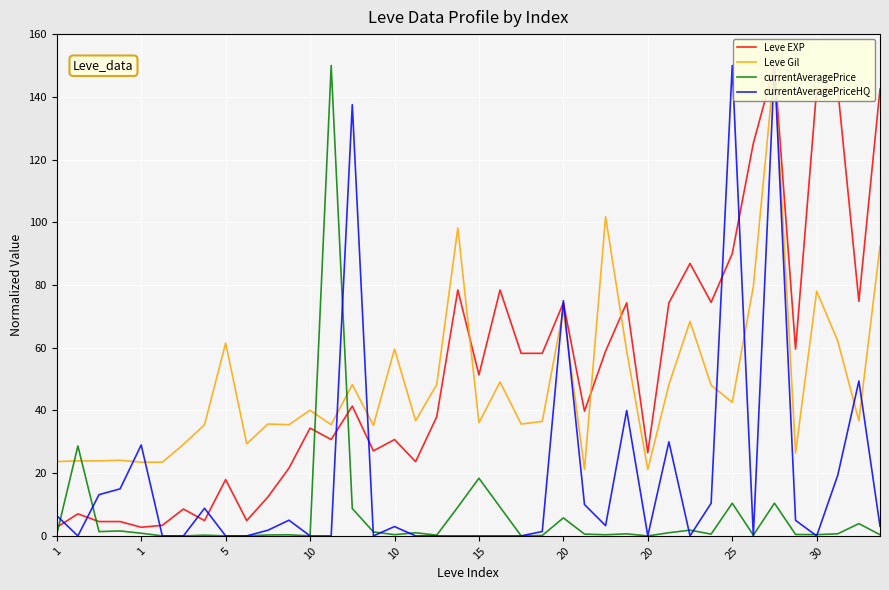

Rank the categories by currentAveragePrice value from lowest to highest.

15, 12, 22, 28, 25, 20, 30, 23, 20, 18, 33, 10, 11, 26, 39, 16, 36, 35, 1, 31, 25, 27, 37, 10, 17, 29, 15, 5, 10, 30, 38, 24, 14, 19, 21, 32, 34, 20, 1, 13